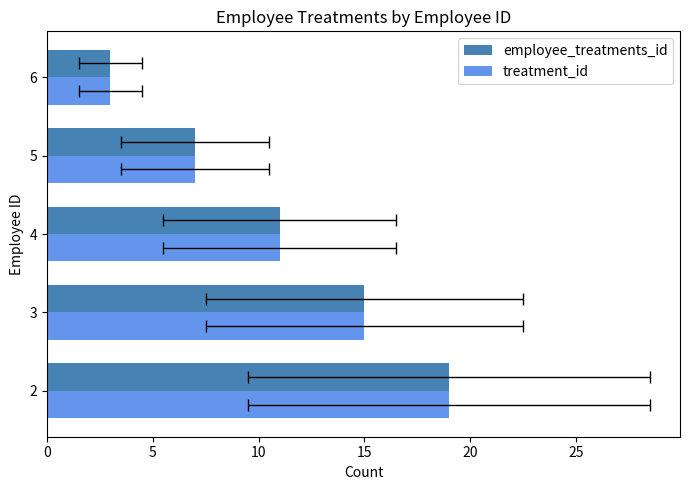

What is the sum of the employee_treatments_id values at 3 and 5?

22